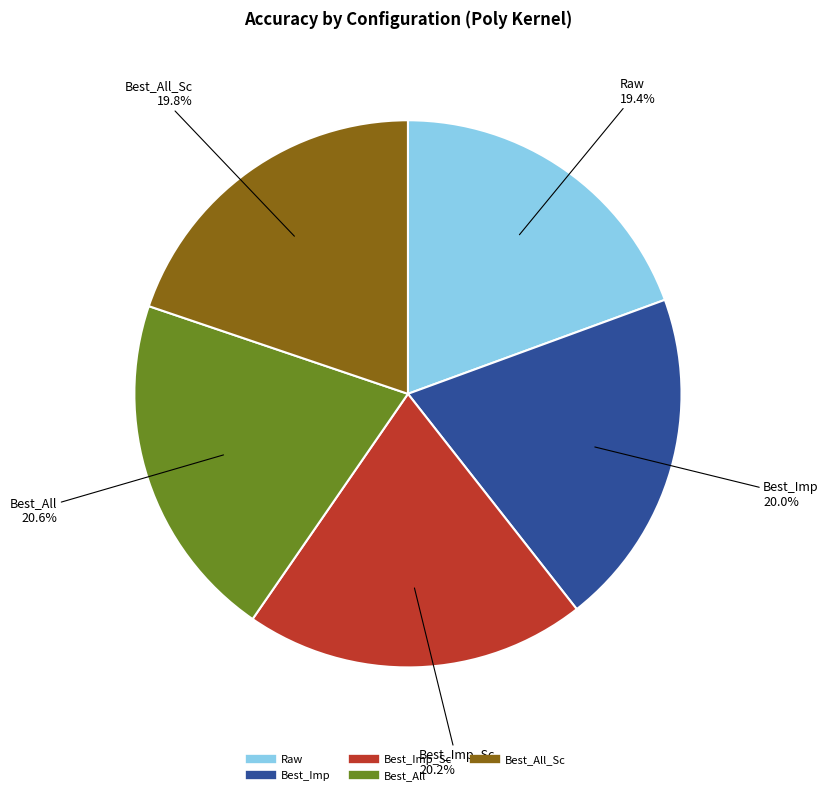

Is there a majority slice in this chart?

No